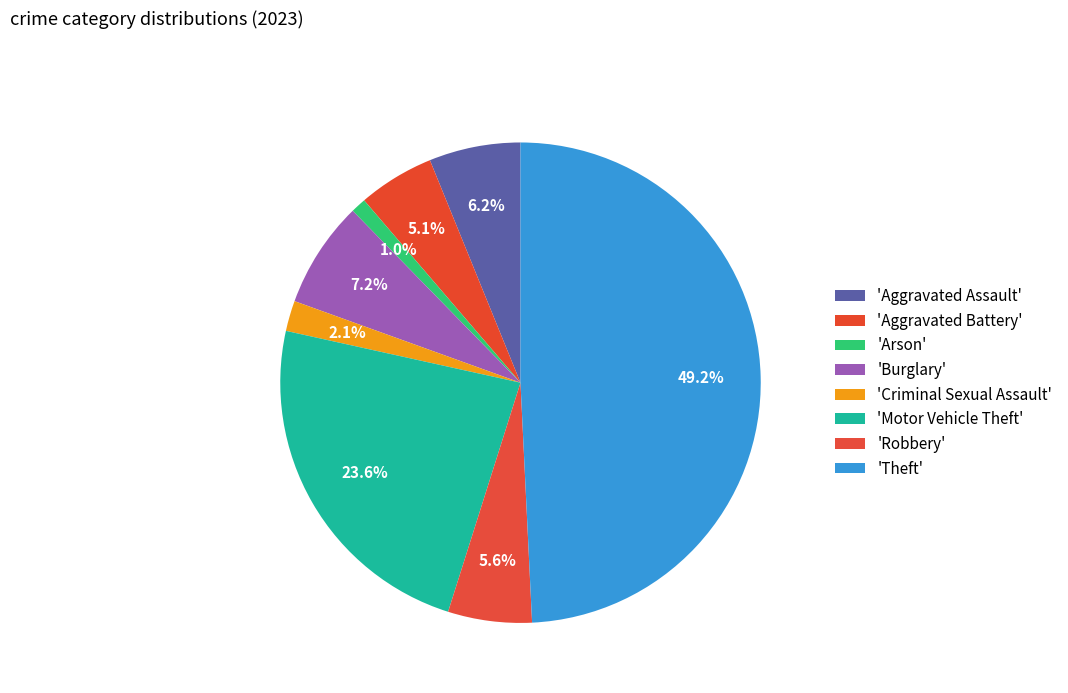

To the nearest percent, what is the average slice percentage?

12%